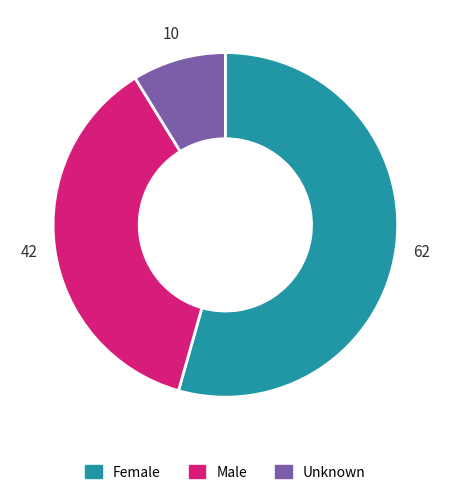

True or false: Unknown accounts for 21% of the total.

False